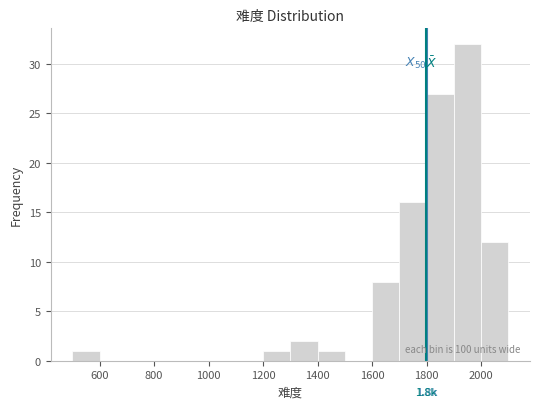

Over which range of the x-axis is the bar tallest?

1900 to 2000